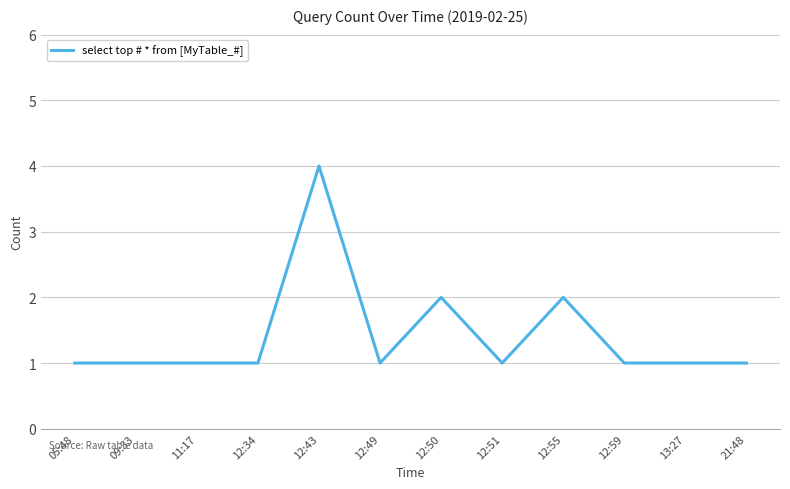

The chart shows a value of 2 at 12:50. True or false?

True